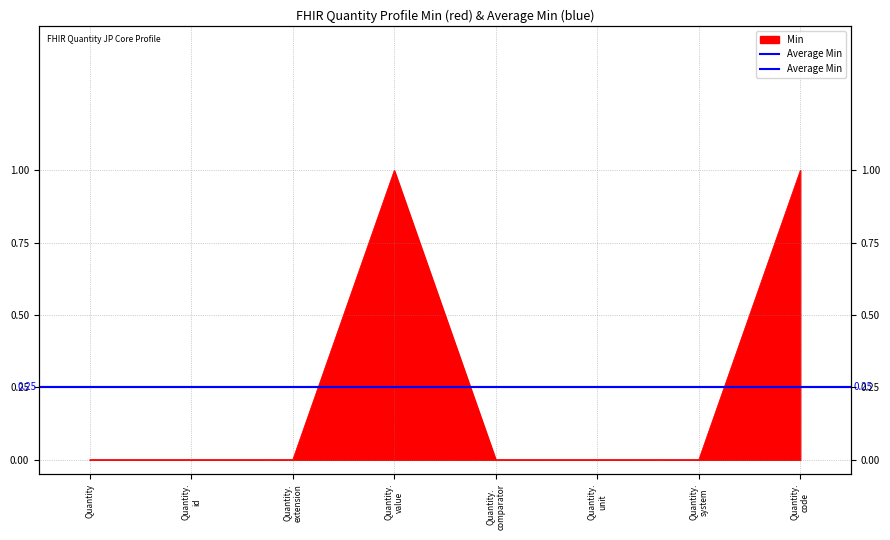

Count the number of values greater than 0.

2